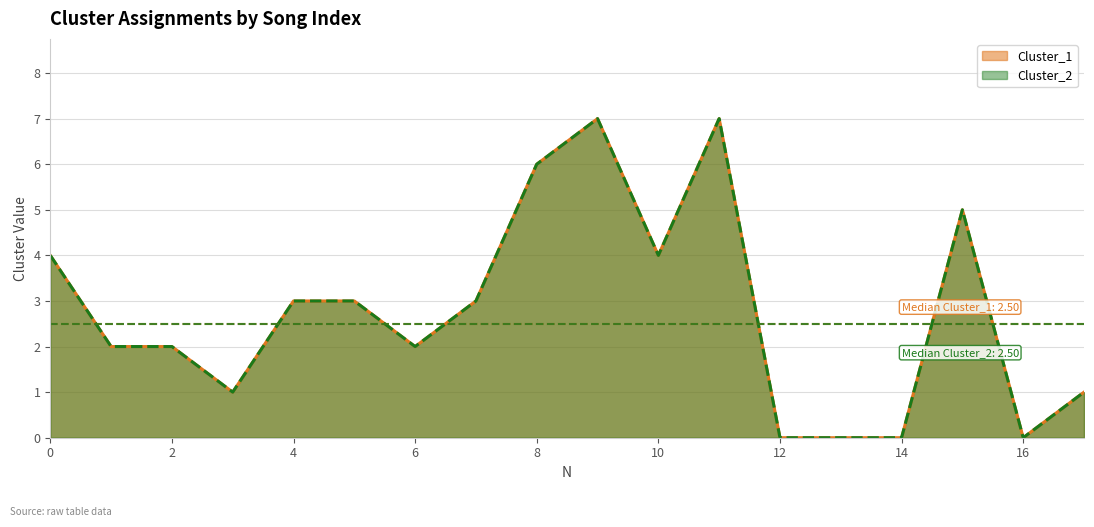

Is the value of Cluster_2 at 16 greater than the value of Cluster_1 at 4?

No